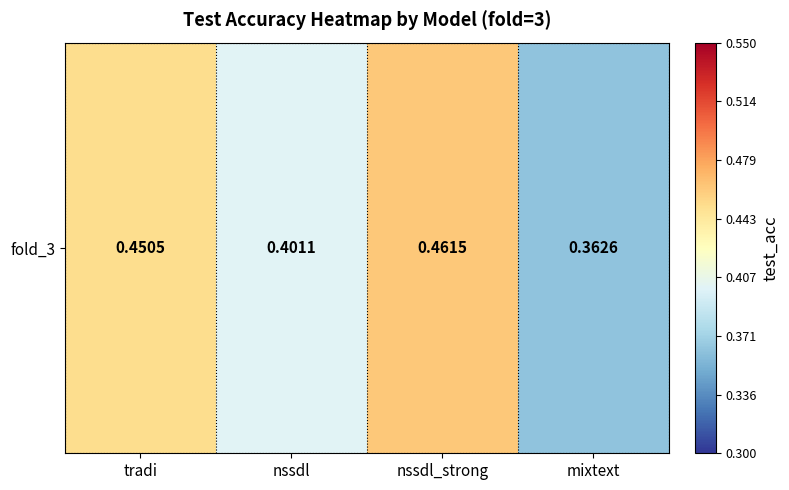

At which label is the value closest to 0?

mixtext